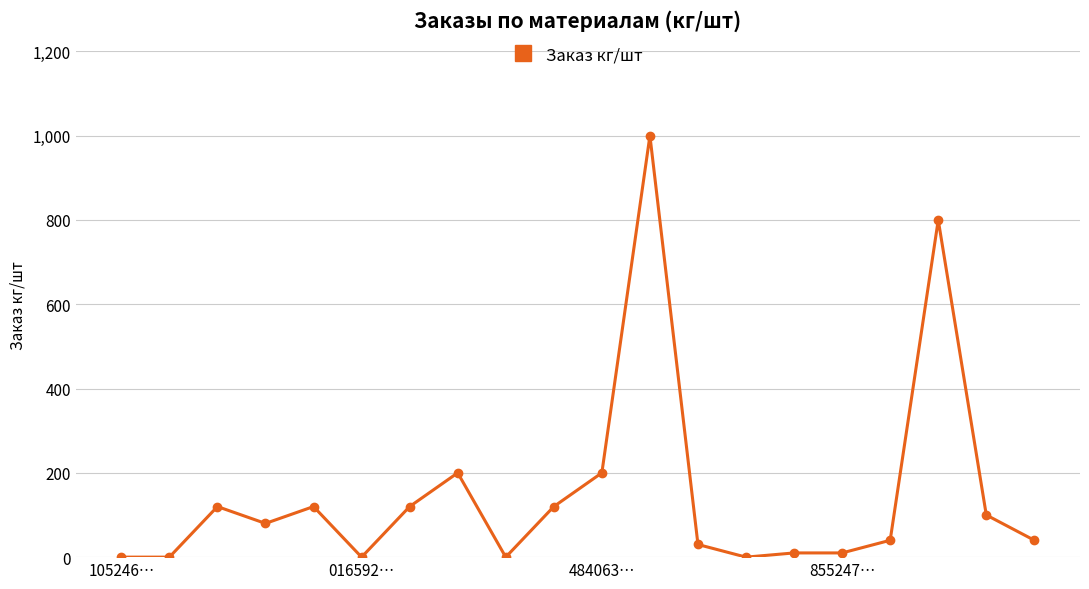

What is the average value?

150